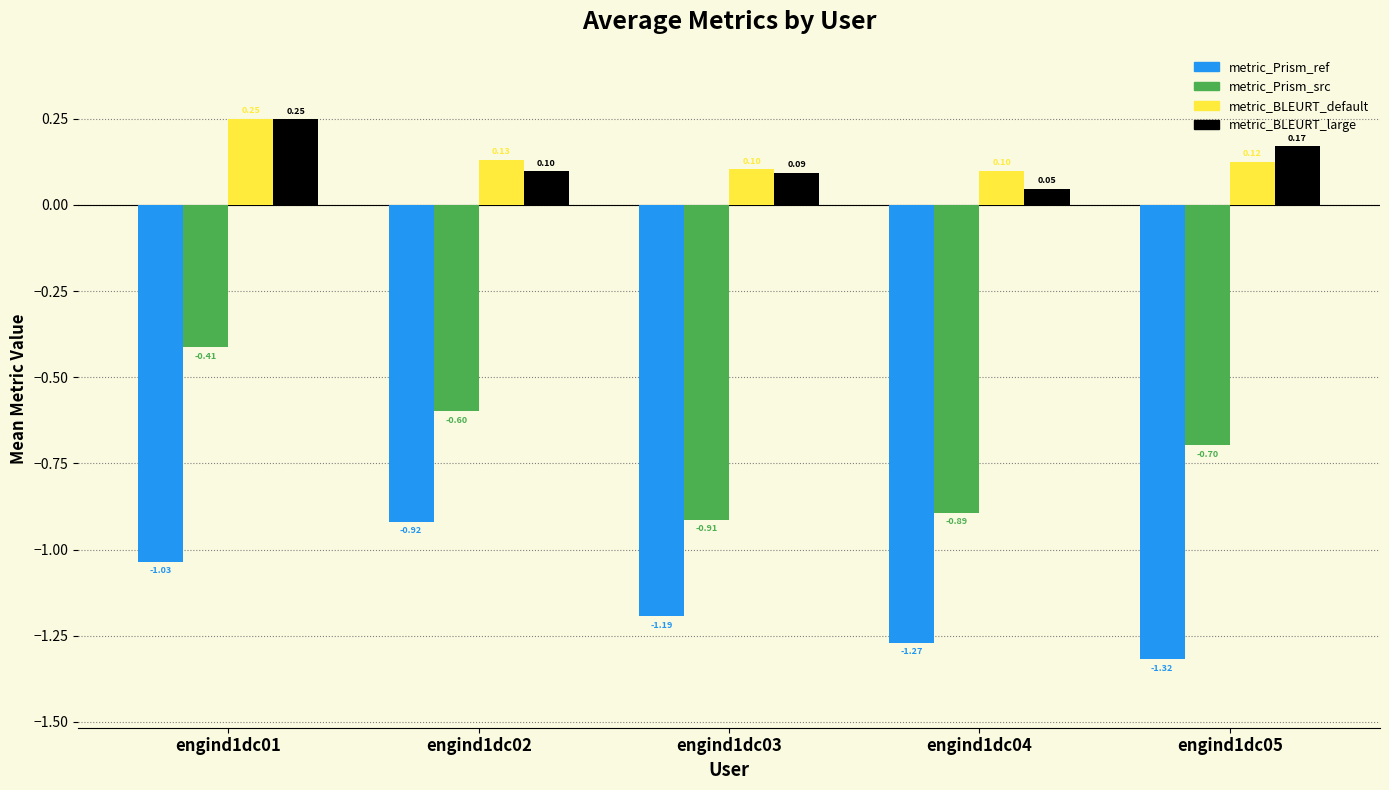

How many bars are there in total?

20